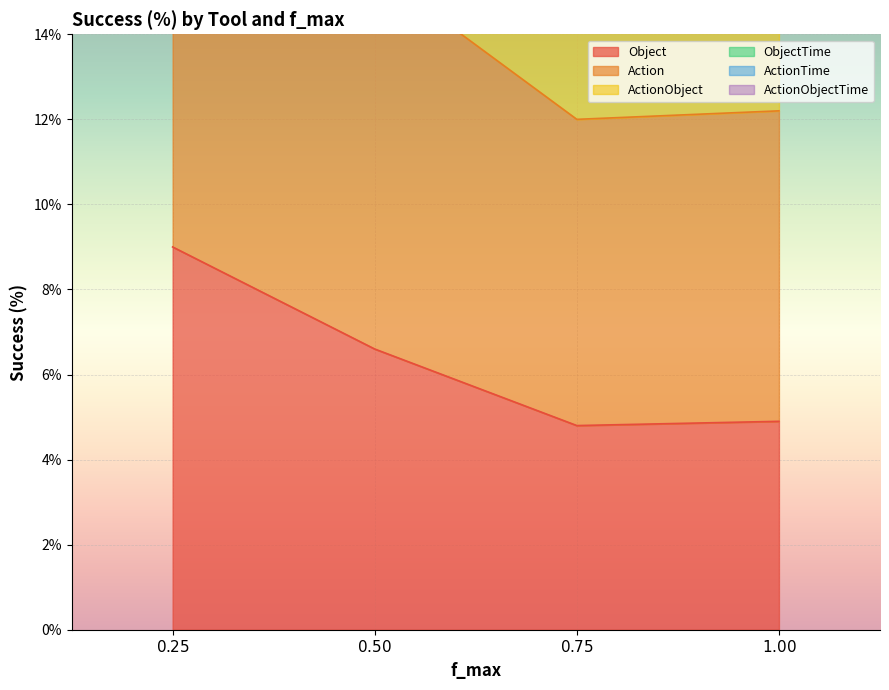

True or false: ActionObjectTime has more than 0 points higher than both neighbors.

False